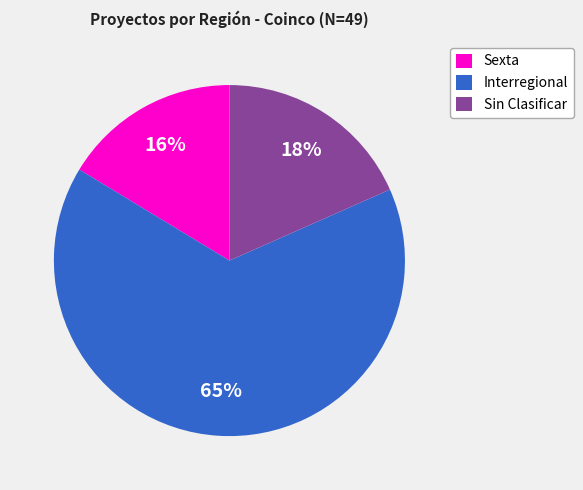

True or false: Interregional accounts for 65% of the total.

True